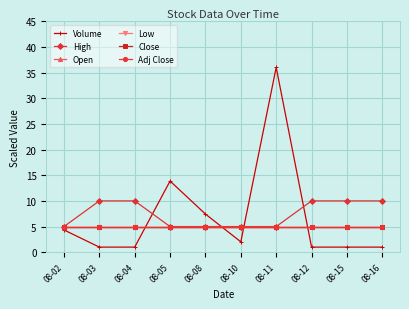

True or false: Volume and Low cross at least once.

True